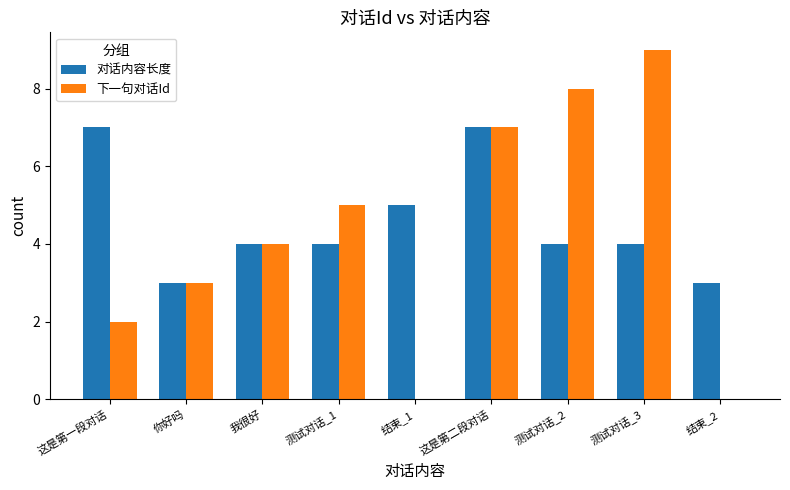

At which category is the sum across all series the highest?

这是第二段对话